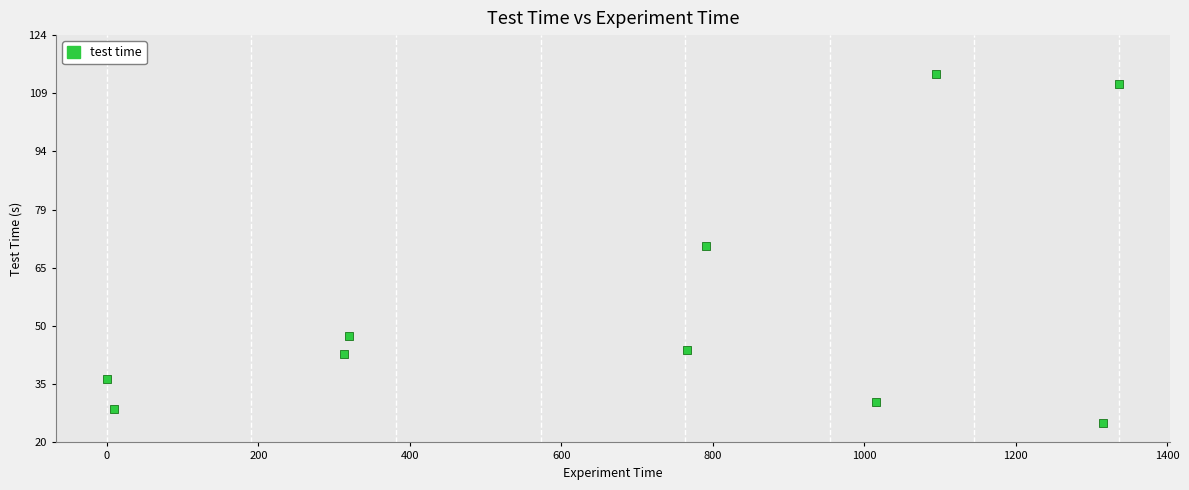

What is the range of X values (max minus min)?

1336.2